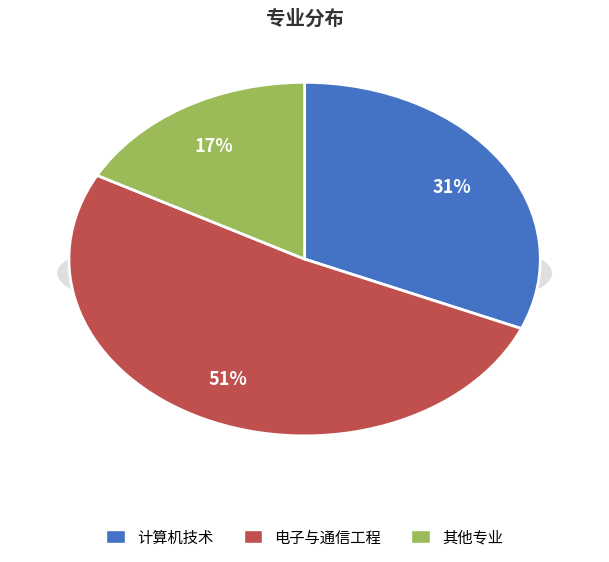

Which category has the biggest portion of the pie?

电子与通信工程